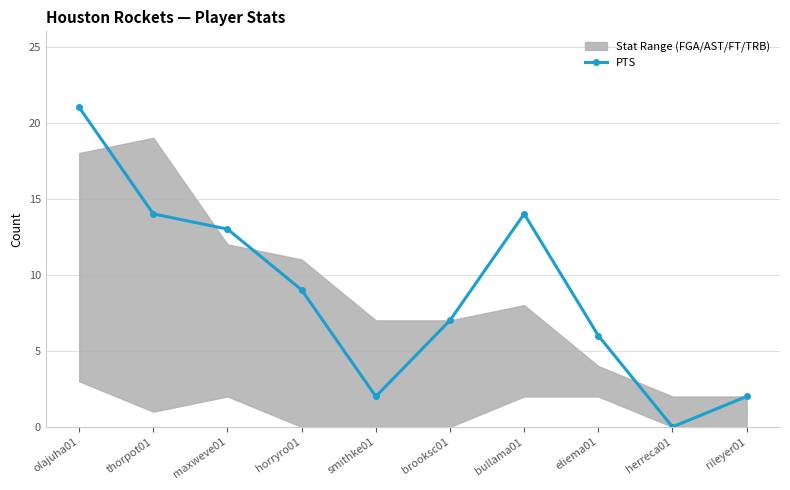

What is the value of the 2nd point from the left?

14